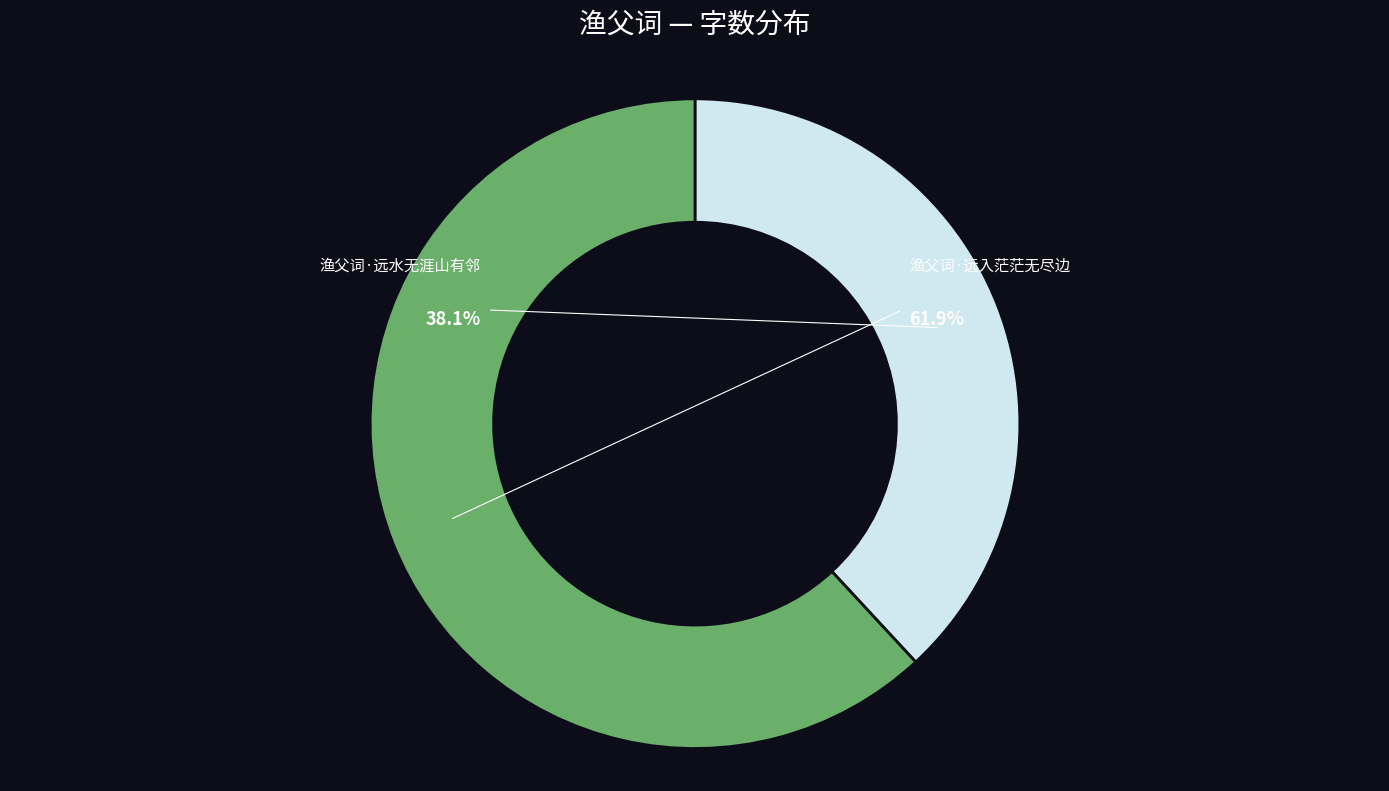

What percentage do 渔父词·远水无涯山有邻 and 渔父词·远入茫茫无尽边 together represent?

100.0%